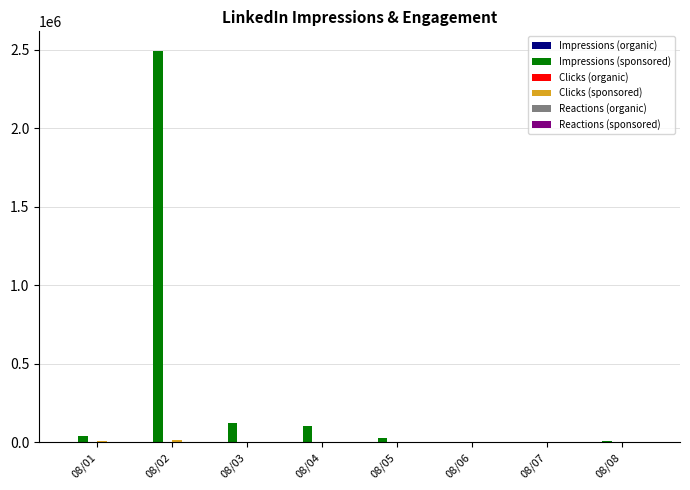

At which category is the sum across all series the highest?

08/02